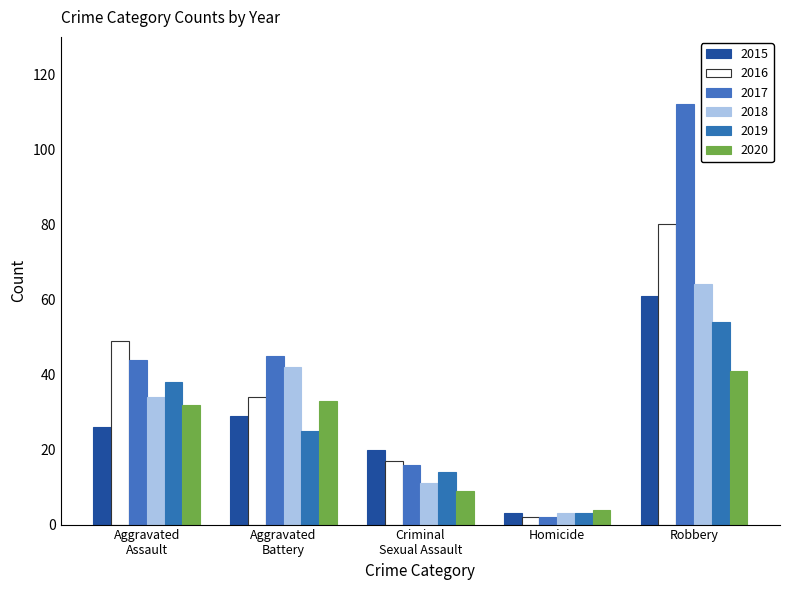

At Robbery, list the series in order from smallest to largest.

2020, 2019, 2015, 2018, 2016, 2017